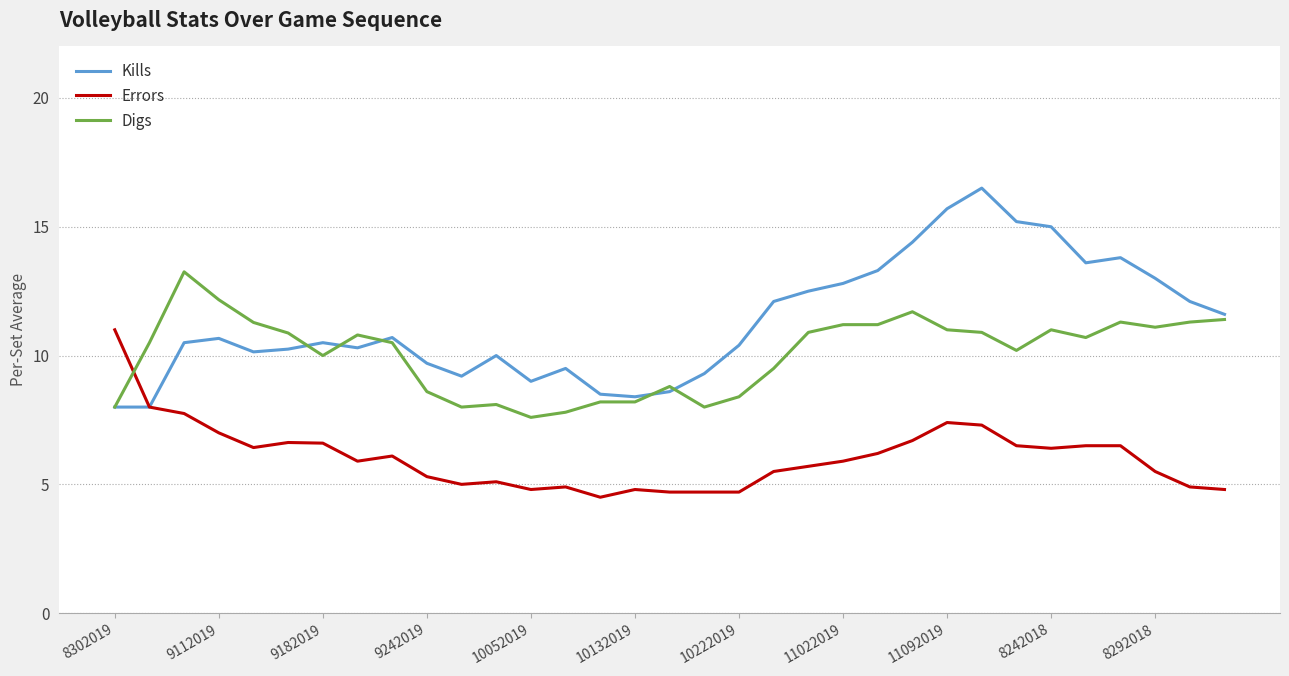

What are all the series names shown in the legend?

Kills, Errors, Digs